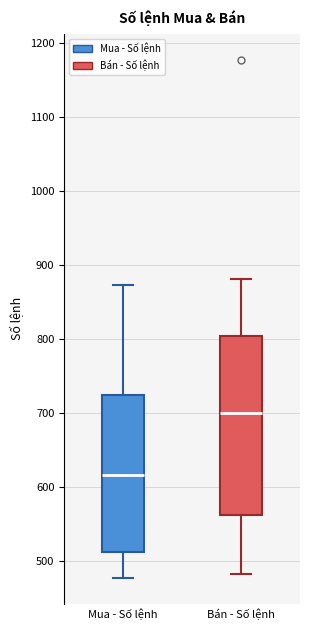

Where does the upper whisker of the box for Mua - Số lệnh end on the y-axis? The values are not printed on the chart, so give them approximately, as read against the axis.

870